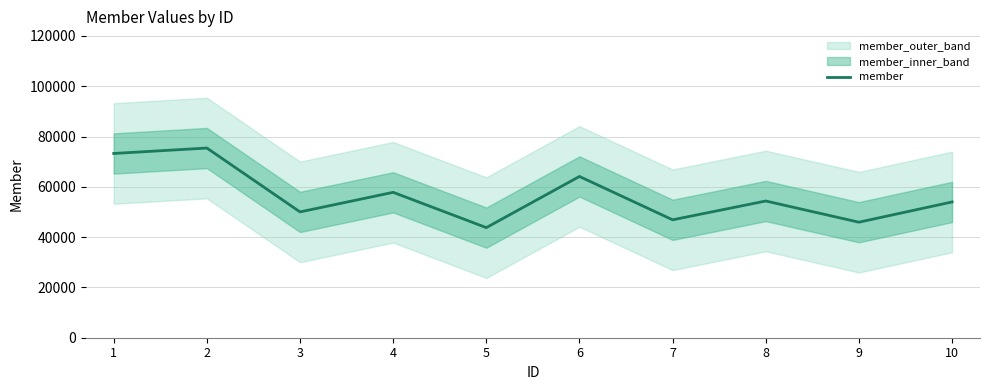

At which category does the data reach its first local valley?

3